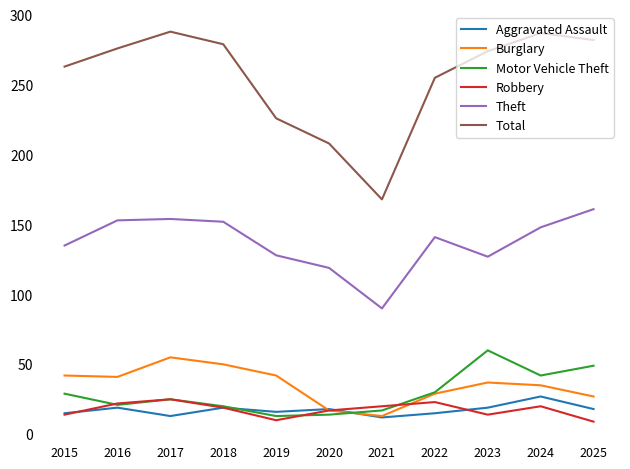

The value of Robbery at 2021 is 20. True or false?

True